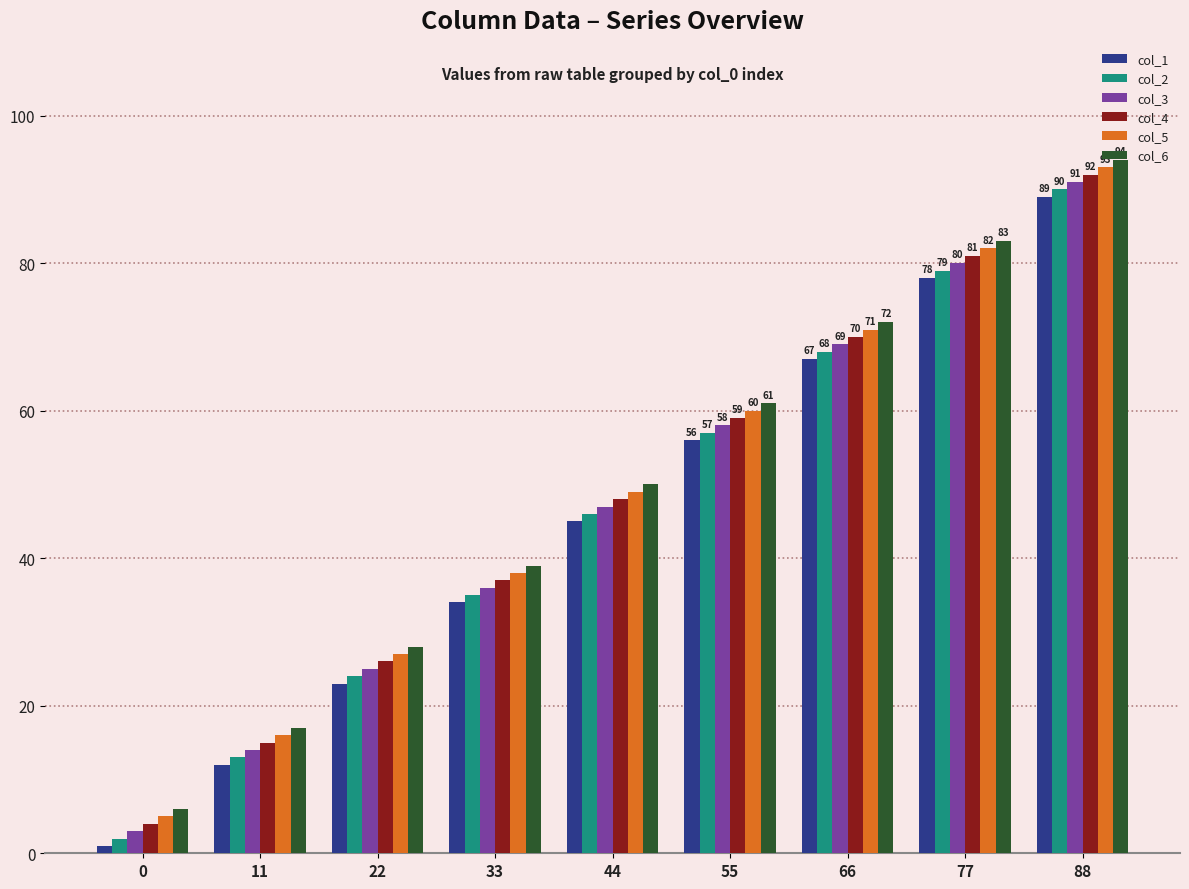

What is the highest value of the col_3 series?

91